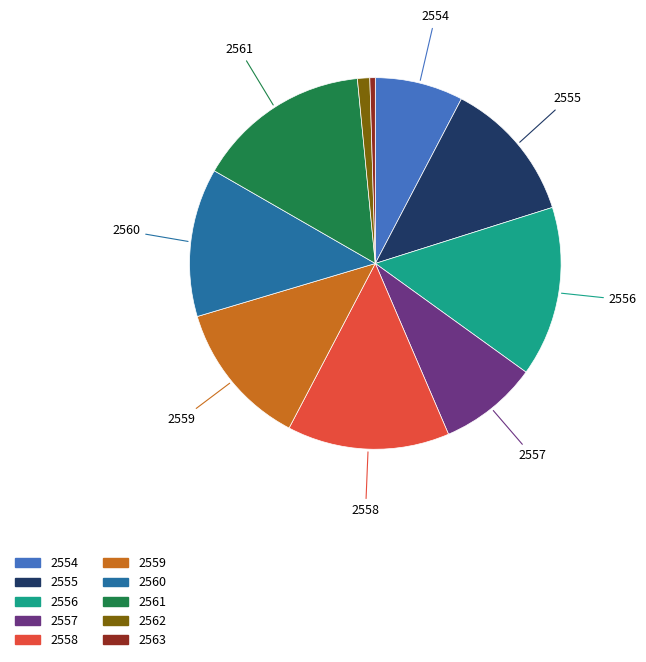

Does 2557 represent more than half of the total?

No